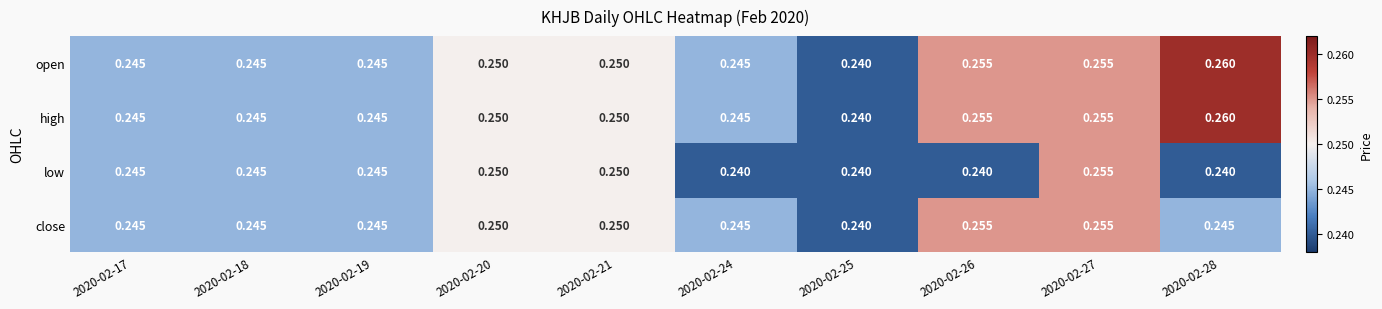

Is the value of high at 2020-02-18 greater than the value of open at 2020-02-27?

No